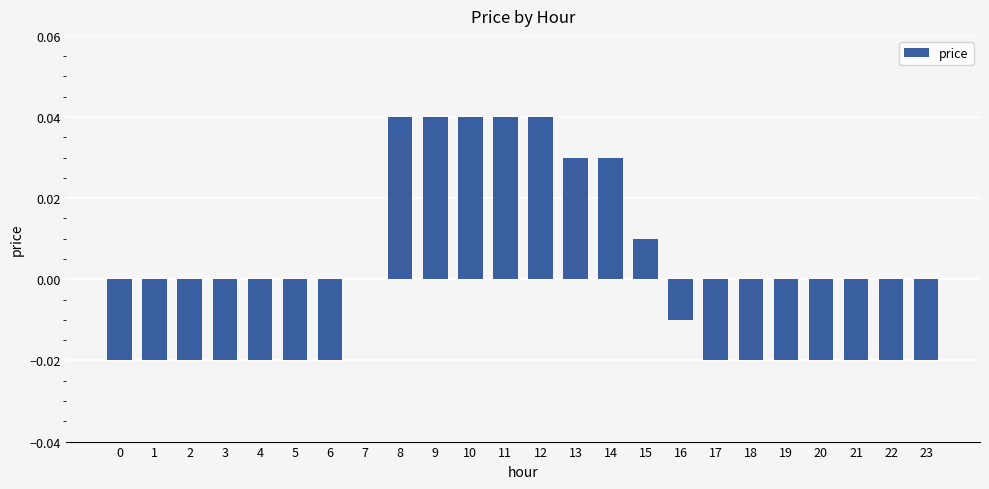

Between 16 and 10, which is larger?

10